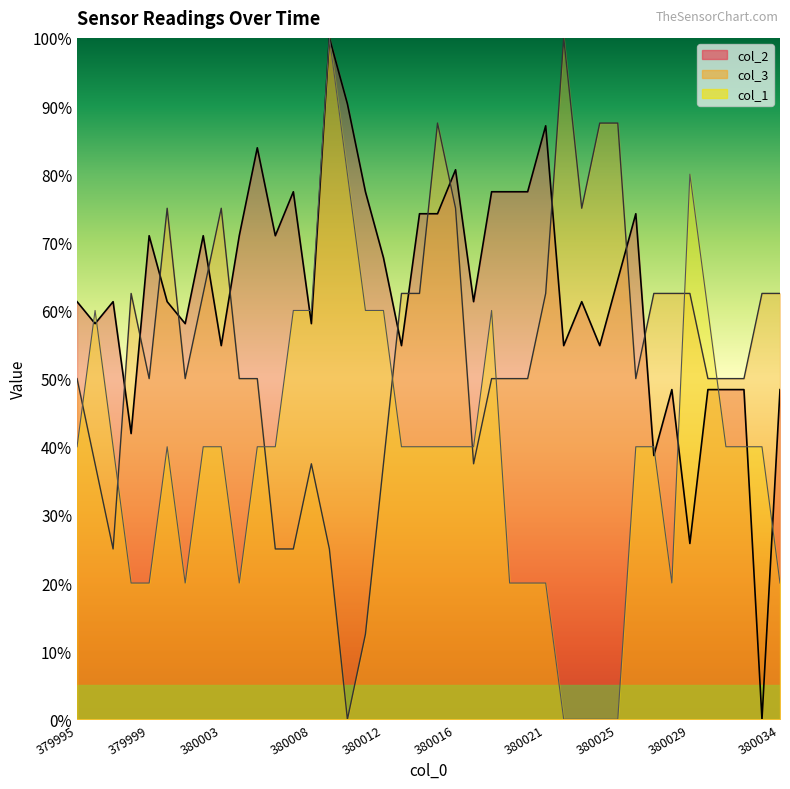

Count the number of categories in the chart.

40